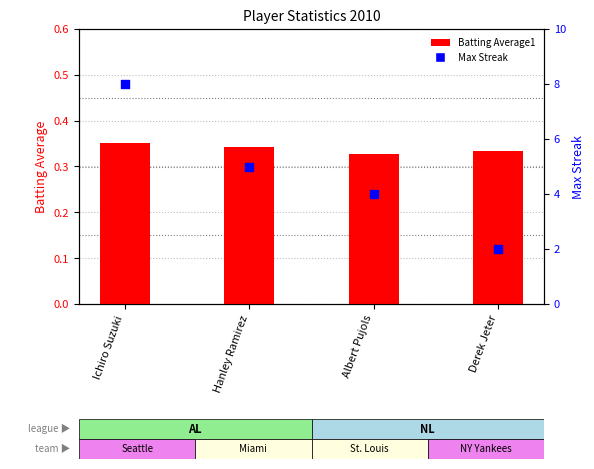

What are all the series names shown in the legend?

Batting Average1, Max Streak